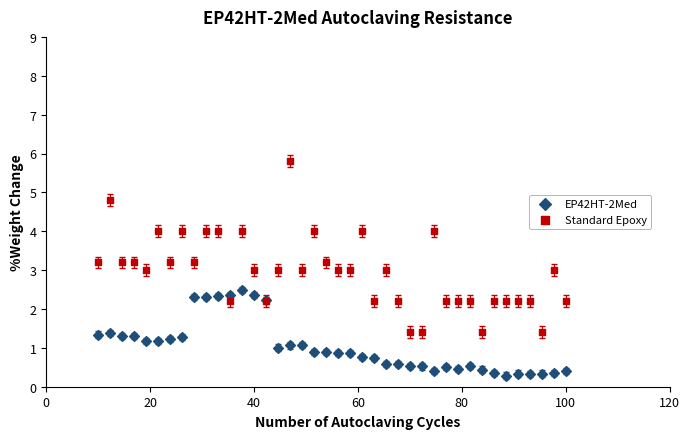

Which series reaches the maximum Y coordinate?

Standard Epoxy